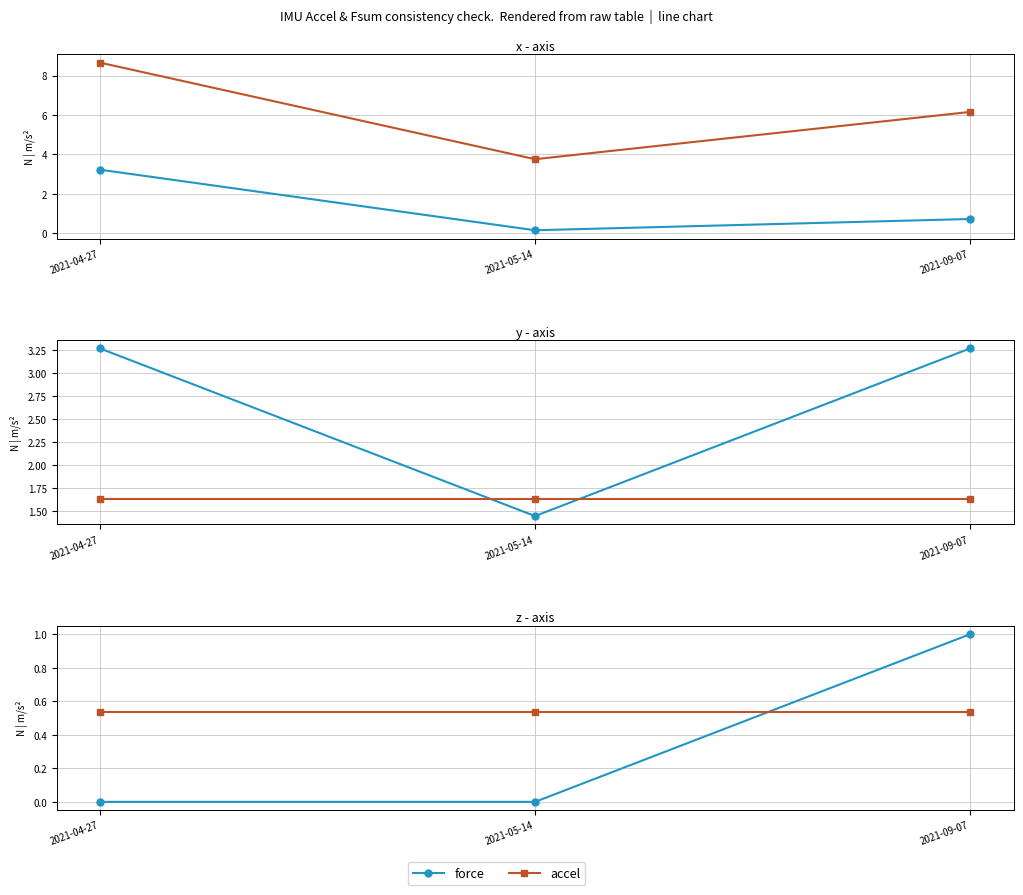

At which label is force closest to 0?

2021-04-27